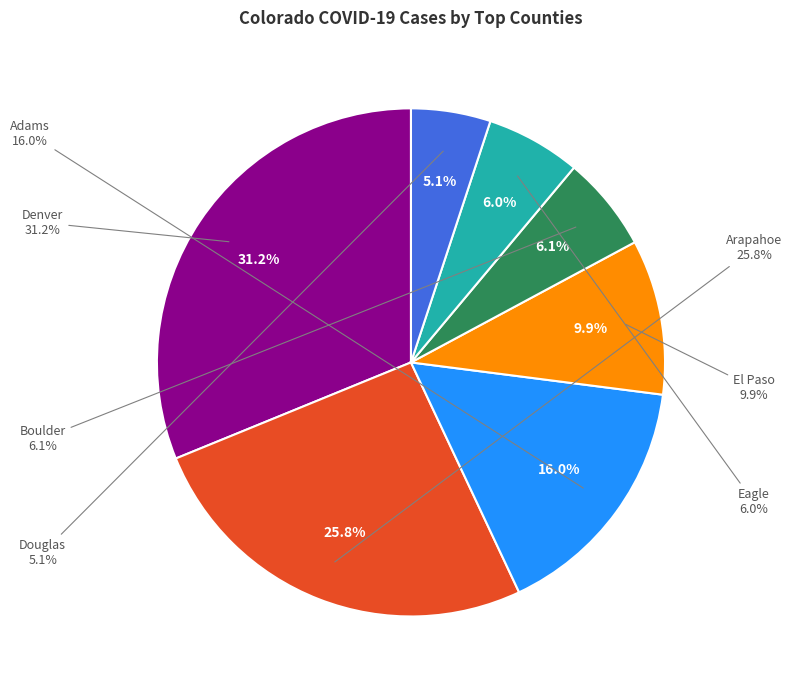

Approximately how many times larger is the value at El Paso compared to Douglas?

2.0